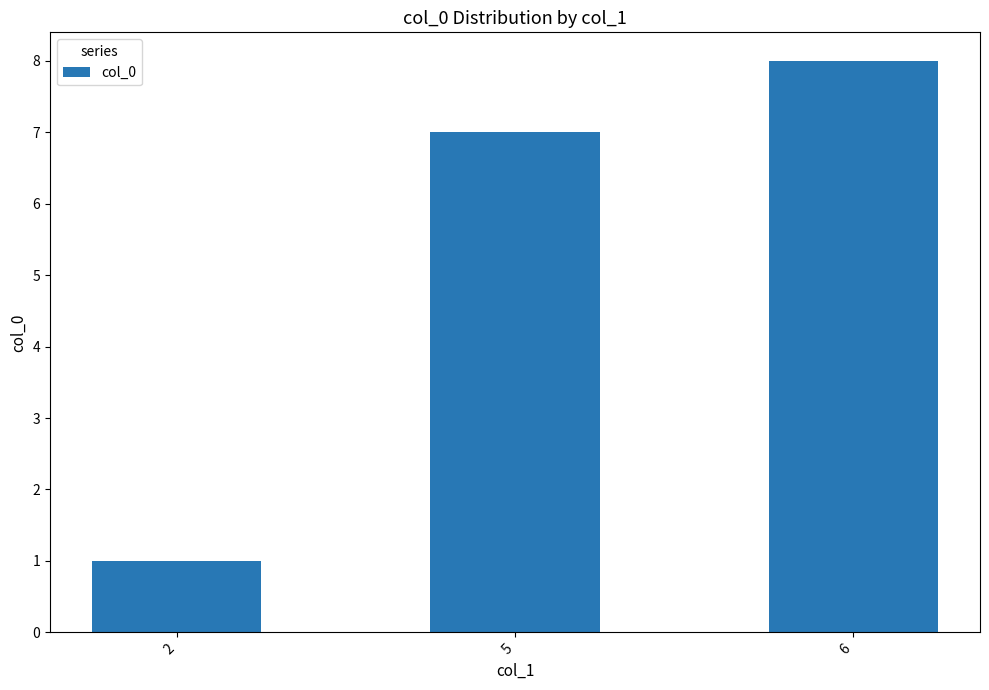

At which category does the chart reach its minimum across all series?

2